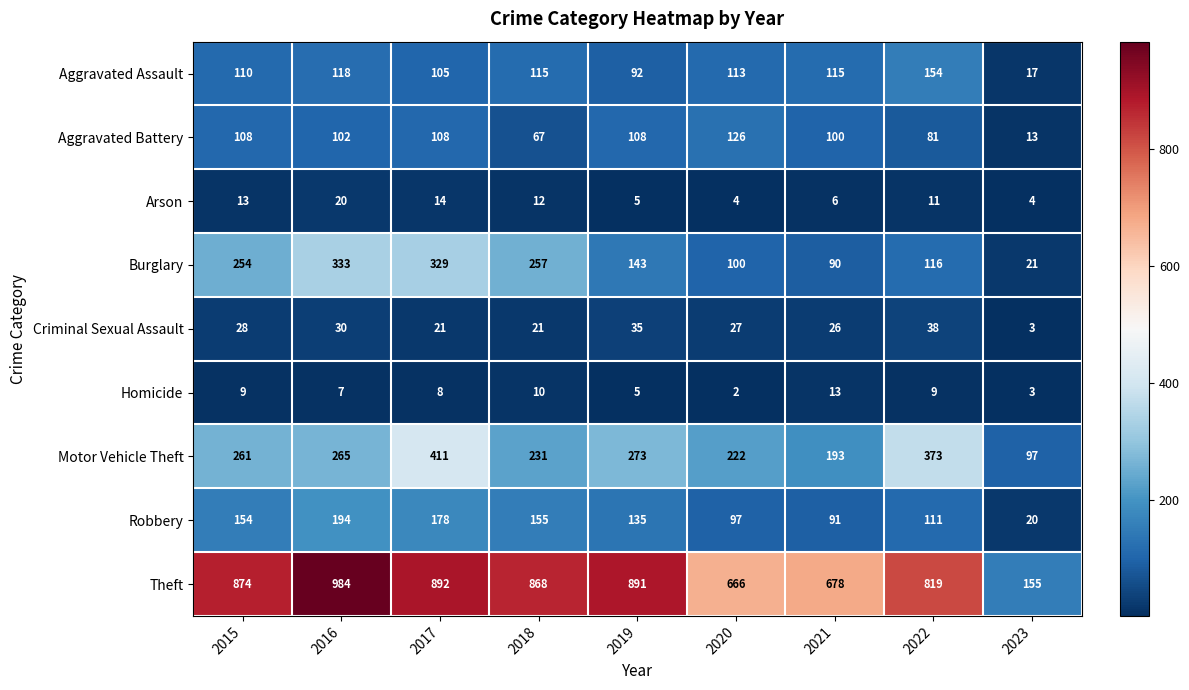

What is the total value across all series at 2023?

333